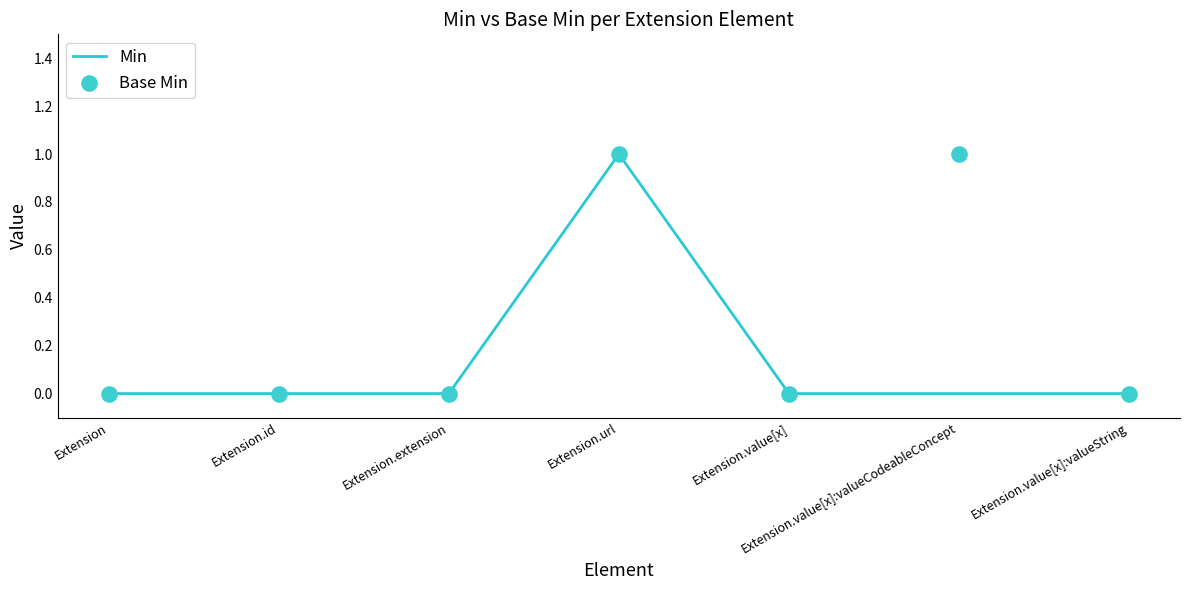

Which series contains the highest Y value?

Min